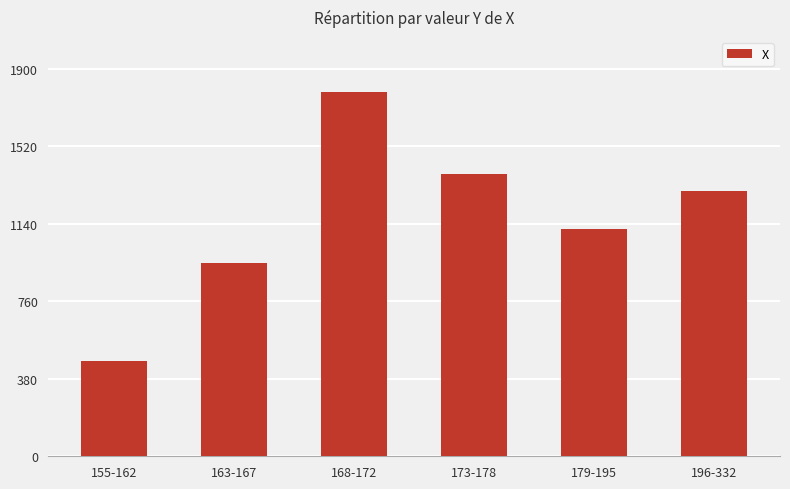

True or false: the data shows 1300 at 196-332.

True